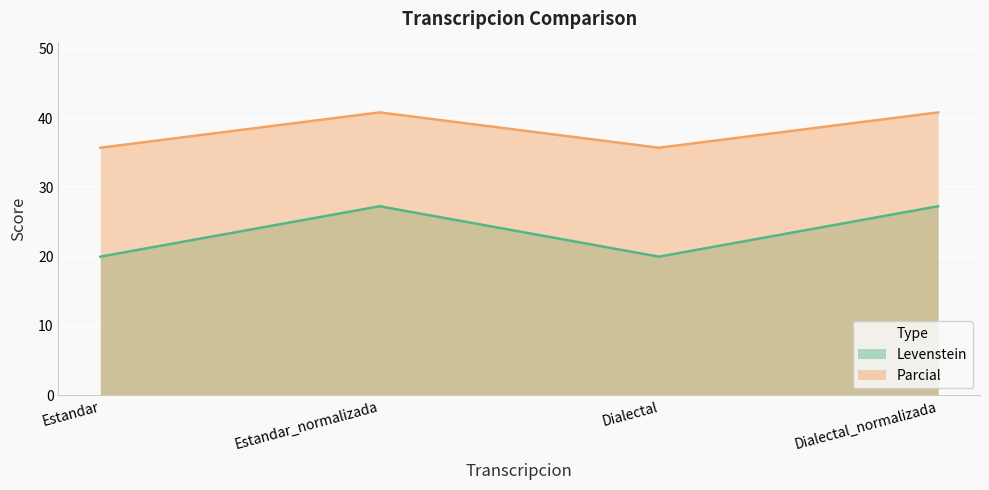

What is the difference between the maximum and minimum values in the Parcial series?

5.1